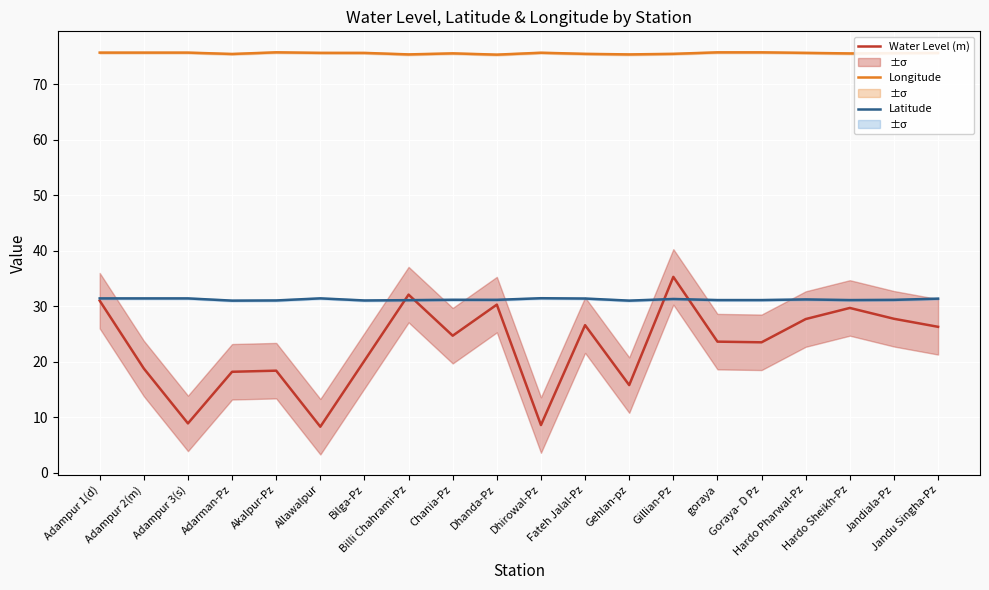

At how many categories does at least one series exceed 67?

20